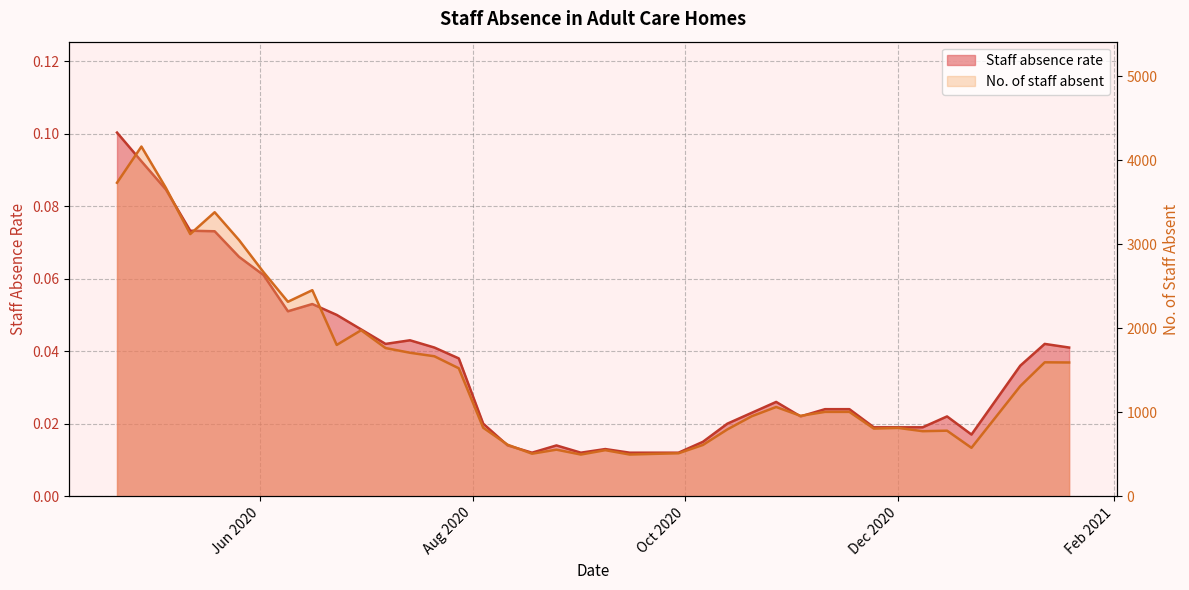

What is the average value of the No. of staff absent series?

1504.2